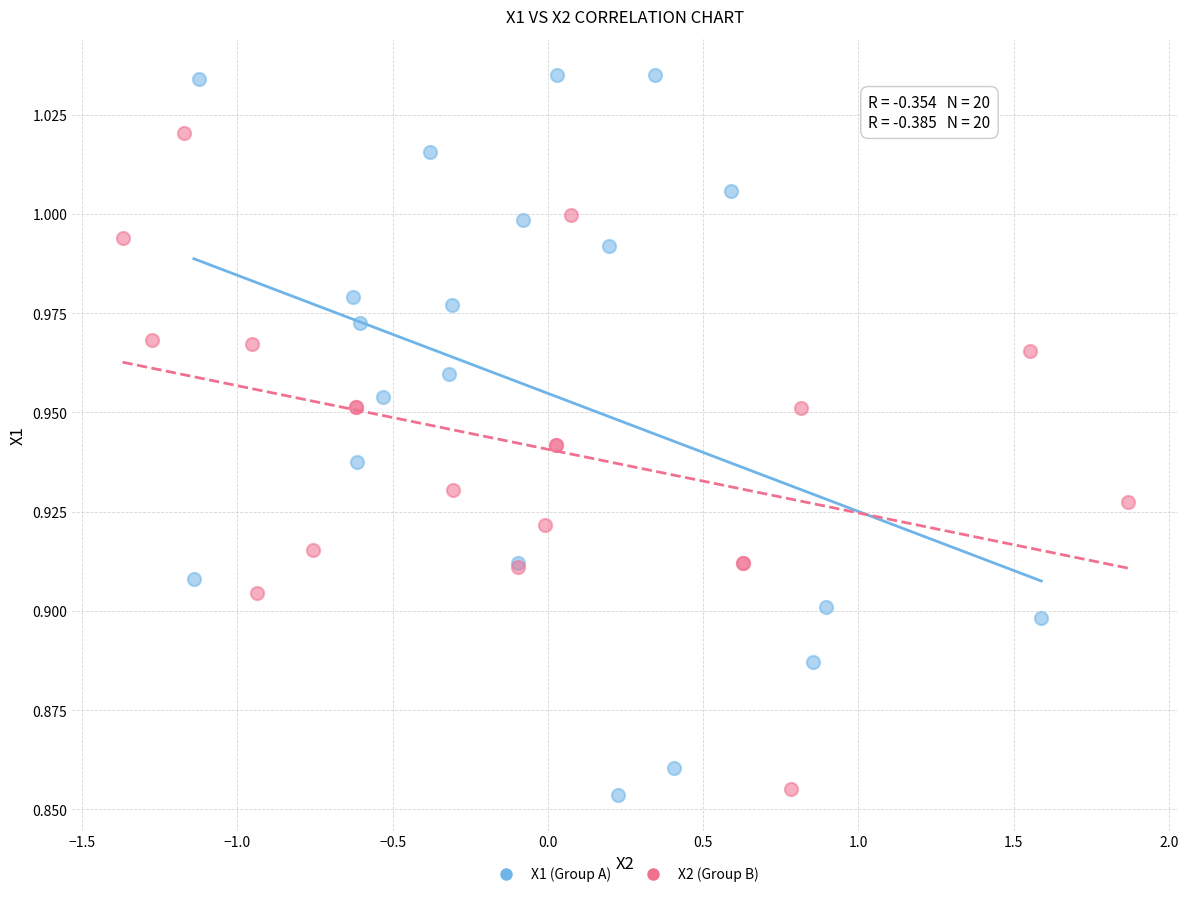

Which series has the widest spread of Y values?

X1 (Group A)